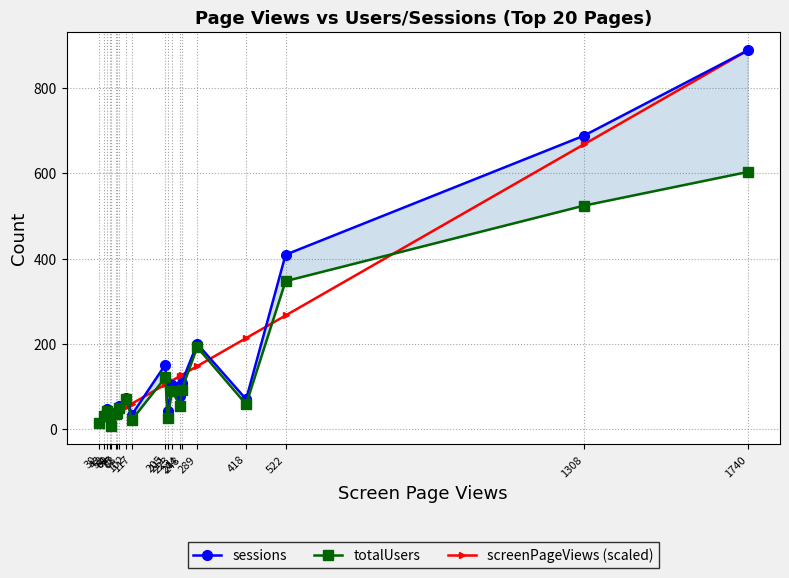

List the labels in order of sessions value, smallest first.

61, 30, 43, 117, 60, 75, 77, 211, 52, 83, 418, 102, 244, 223, 248, 205, 289, 522, 1308, 1740